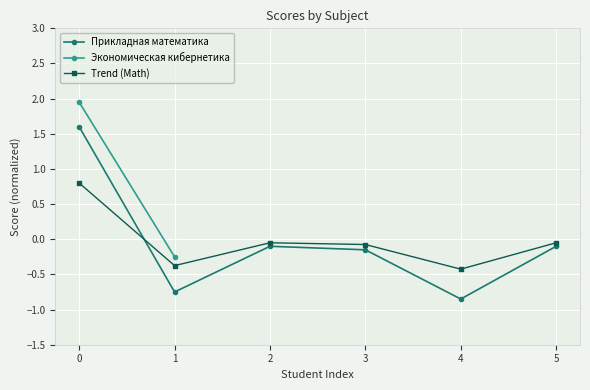

How many data points does each series have?

6